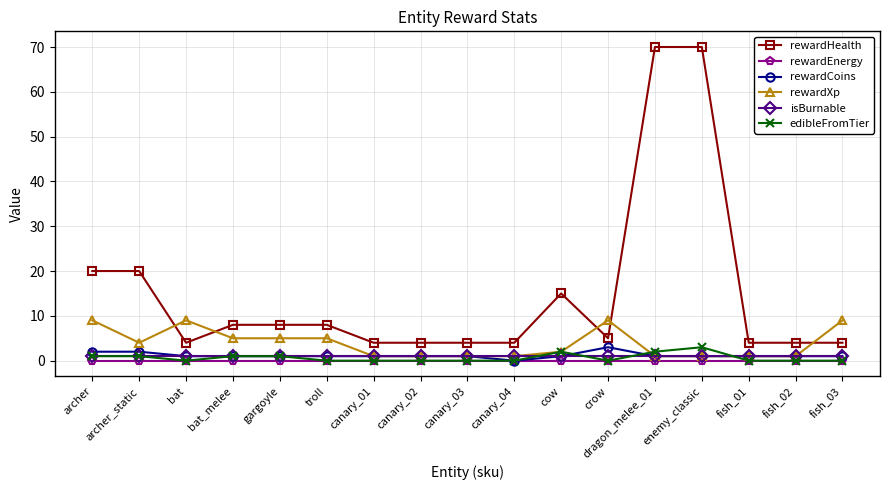

Which series has the largest range (max minus min)?

rewardHealth